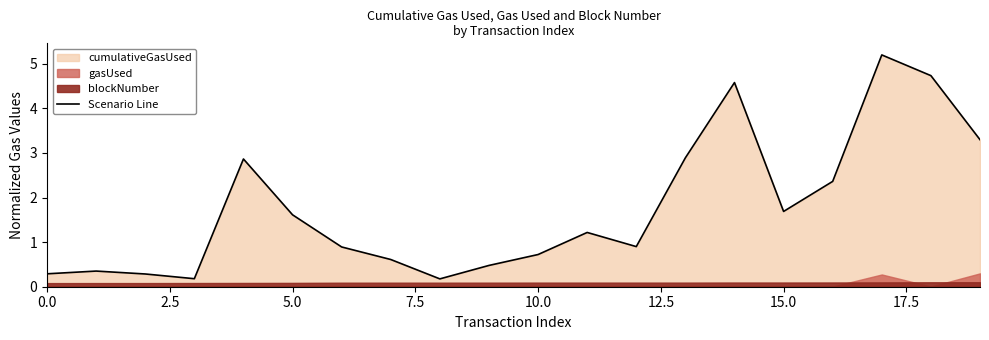

What is the highest value of the Scenario Line series?

5.2